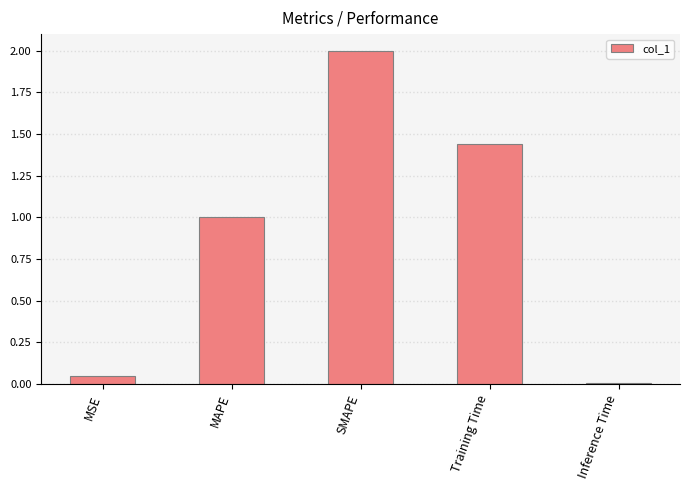

What is the difference between the maximum and minimum values?

2.0